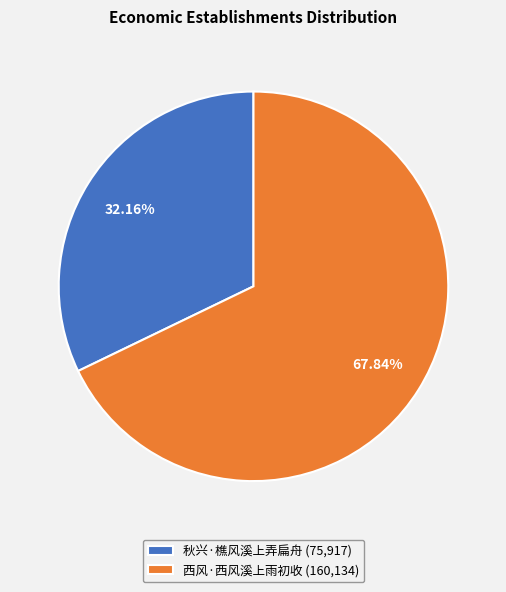

How many slices are in this pie chart?

2